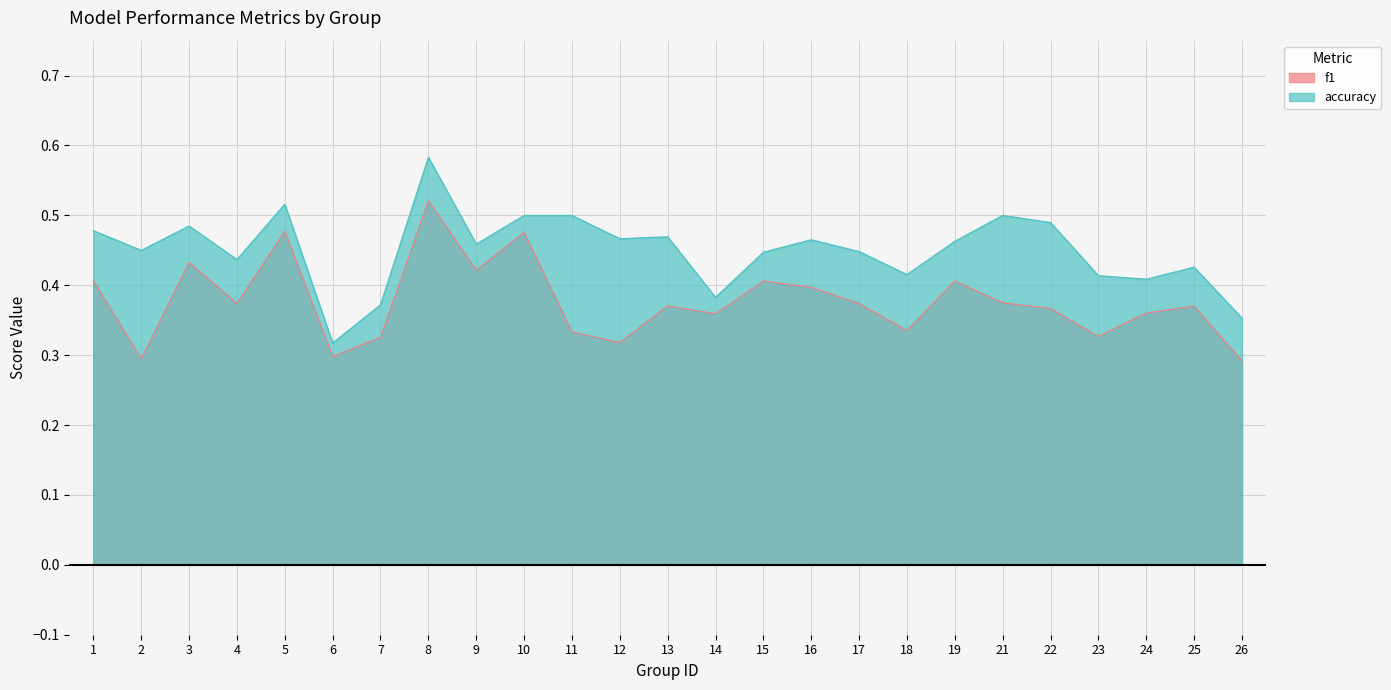

Which label corresponds to the largest value in the chart?

8